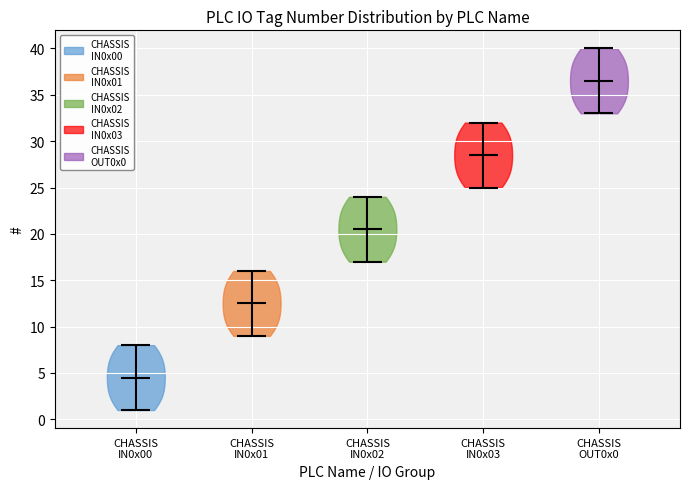

Where does the median line of the violin for CHASSIS OUT0x0 sit on the y-axis? The values are not printed on the chart, so give them approximately, as read against the axis.

36.5